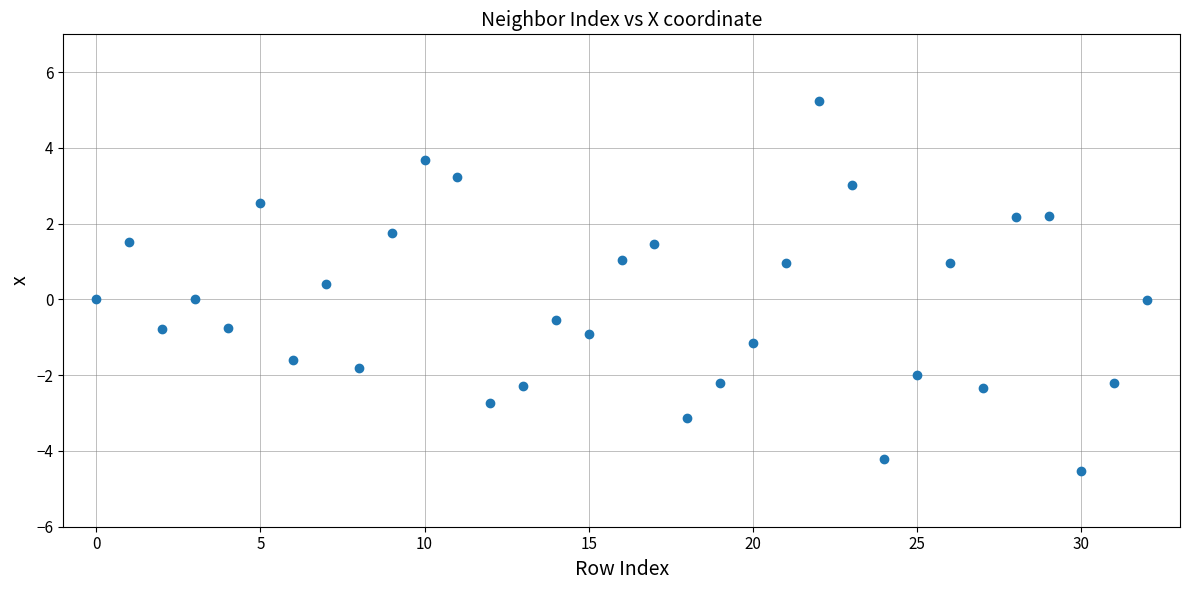

What is the range of Y values (max minus min)?

9.8